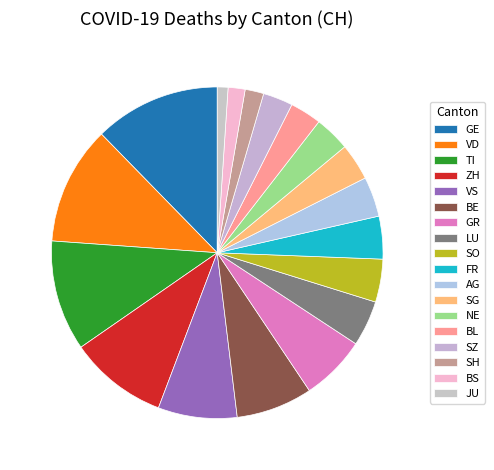

How many slices are in this pie chart?

18